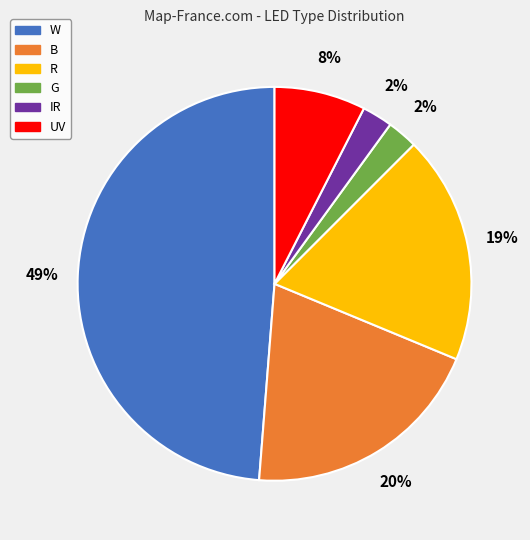

Is it true that B is 20% of the pie?

True